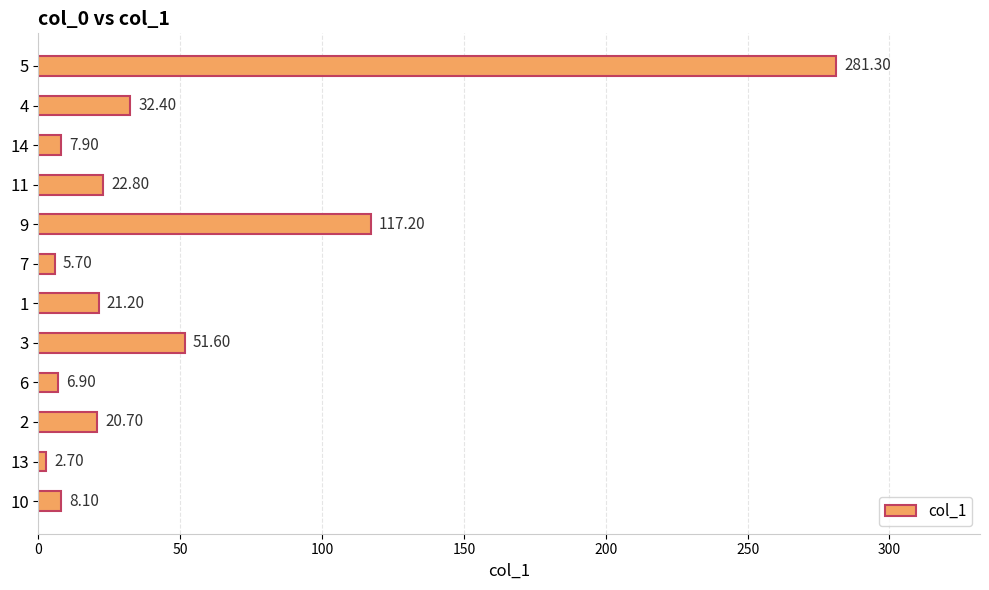

What is the change in value from 3 to 4?

-19.2